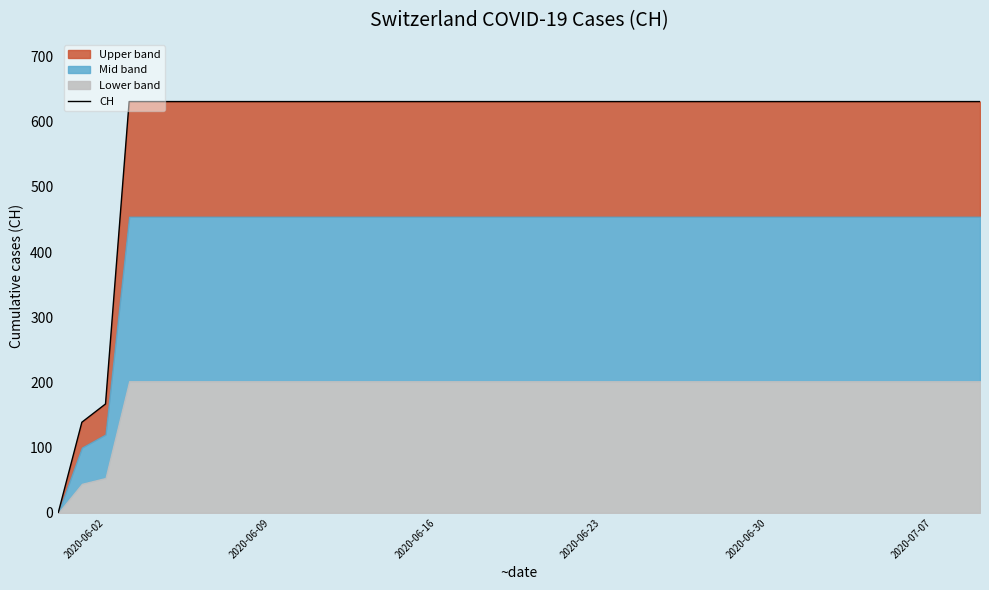

True or false: there are more than 1 points higher than both neighbors.

False